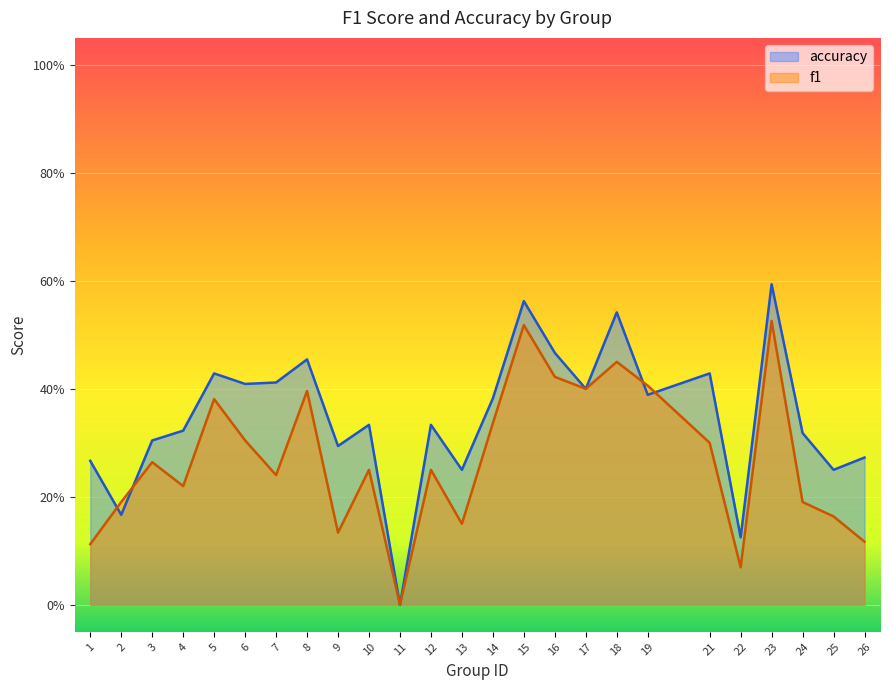

What is the total value across all series at 10?

0.6